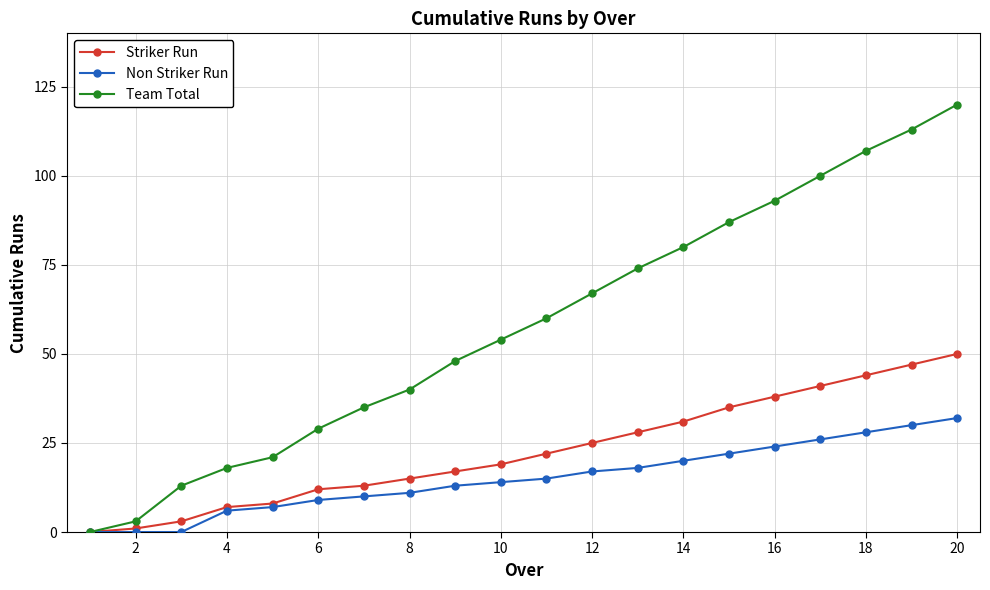

What is the maximum value for Striker Run?

50